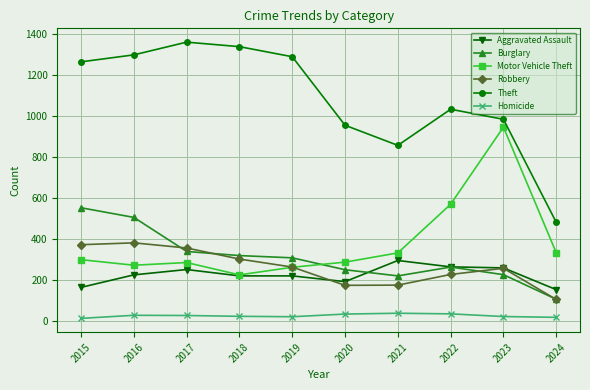

Which series has the largest total across all categories?

Theft